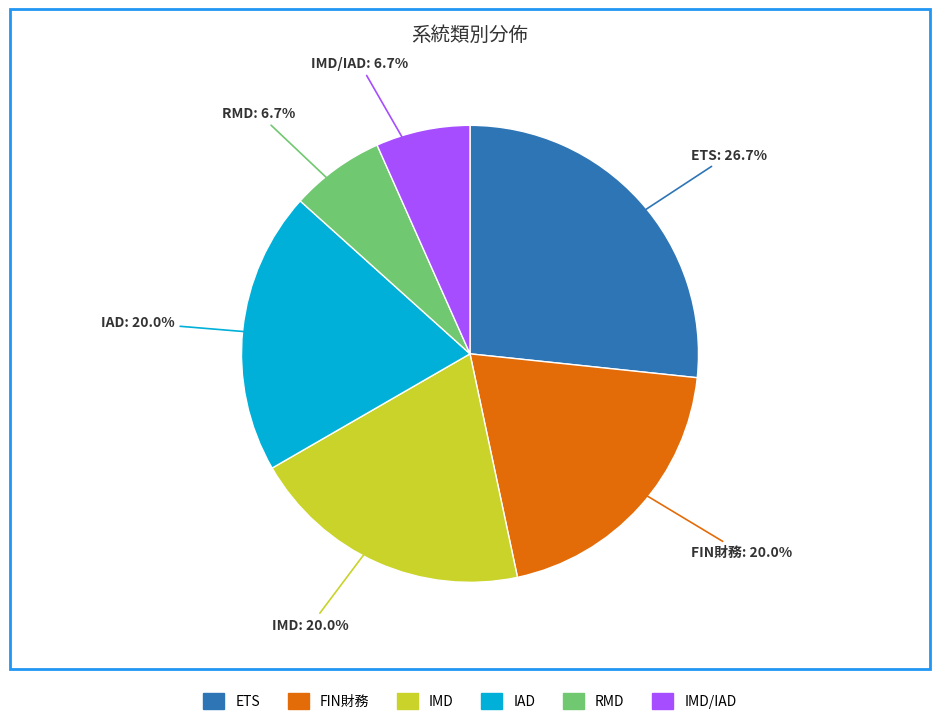

Is there any slice that represents more than half of the pie?

No